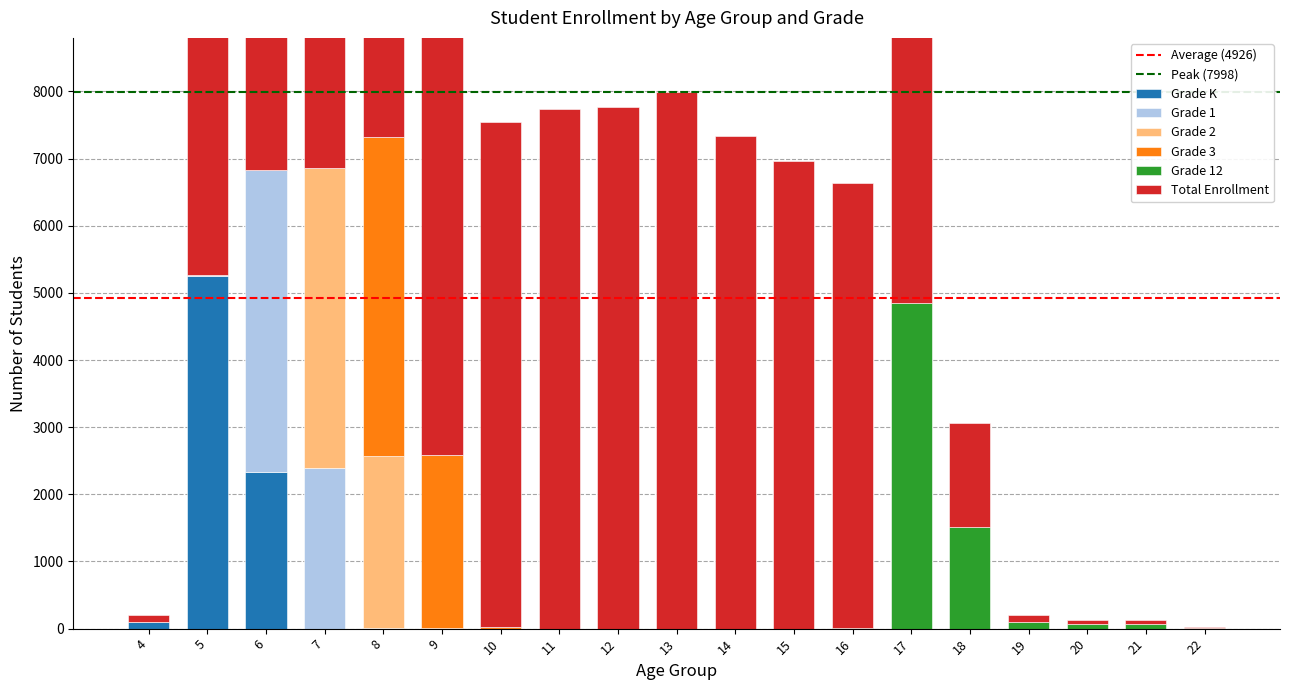

What is the difference between the highest and lowest values at 14?

7334